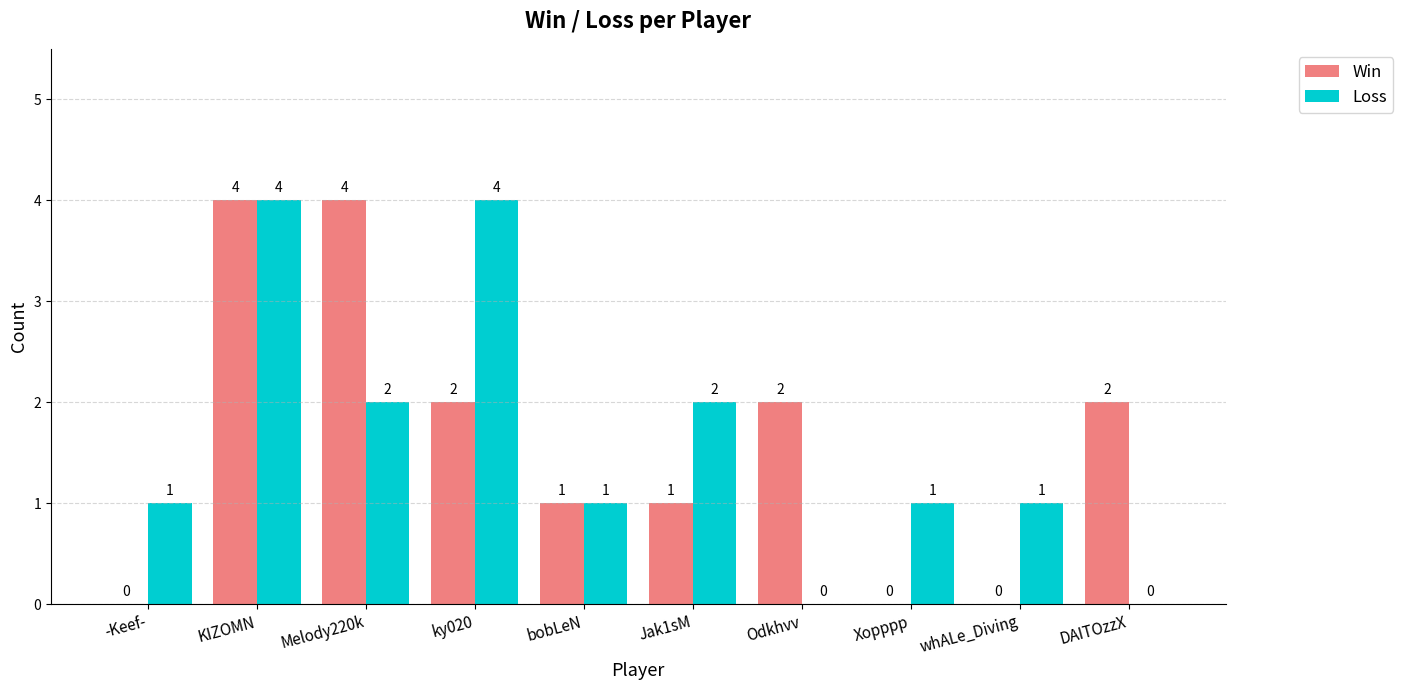

Reading right to left, list all the values displayed in this chart.

Win: DAITOzzX=2	whALe_Diving=0	Xopppp=0	Odkhvv=2	Jak1sM=1	bobLeN=1	ky020=2	Melody220k=4	KIZOMN=4	-Keef-=0
Loss: DAITOzzX=0	whALe_Diving=1	Xopppp=1	Odkhvv=0	Jak1sM=2	bobLeN=1	ky020=4	Melody220k=2	KIZOMN=4	-Keef-=1